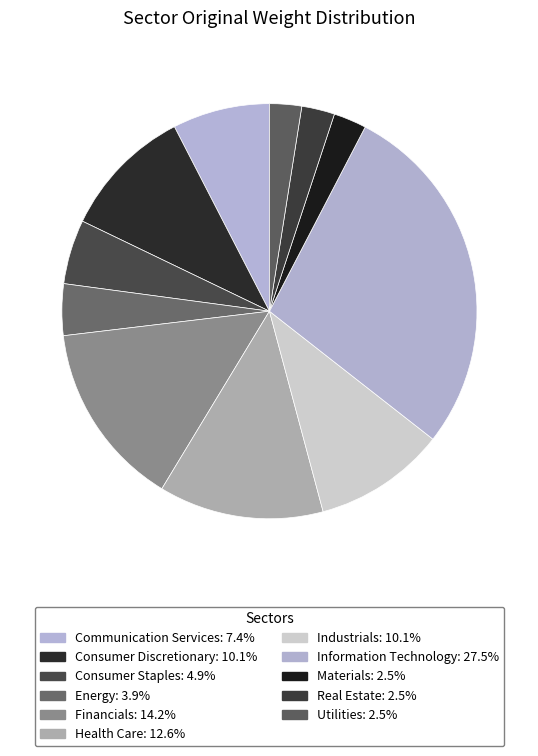

True or false: Consumer Discretionary accounts for 19% of the total.

False